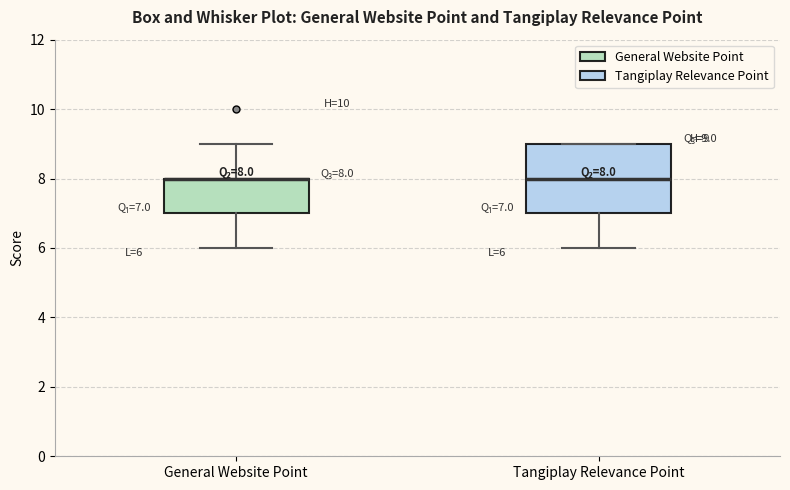

Which box is the tallest, from its lower edge to its upper edge?

Tangiplay Relevance Point